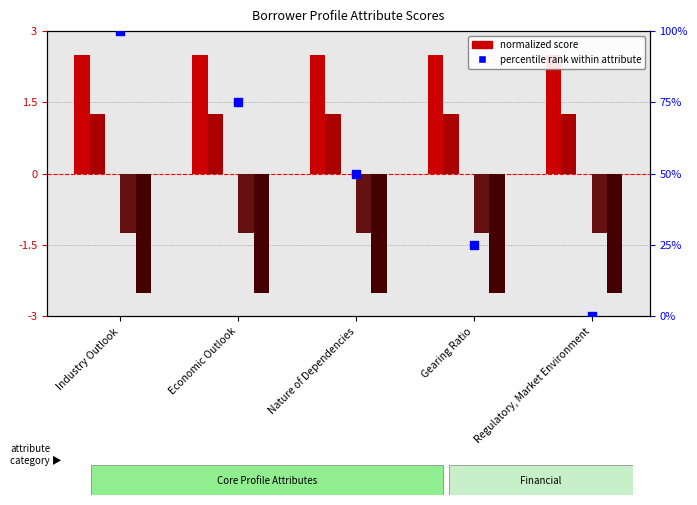

At how many categories does at least one series exceed 90?

1